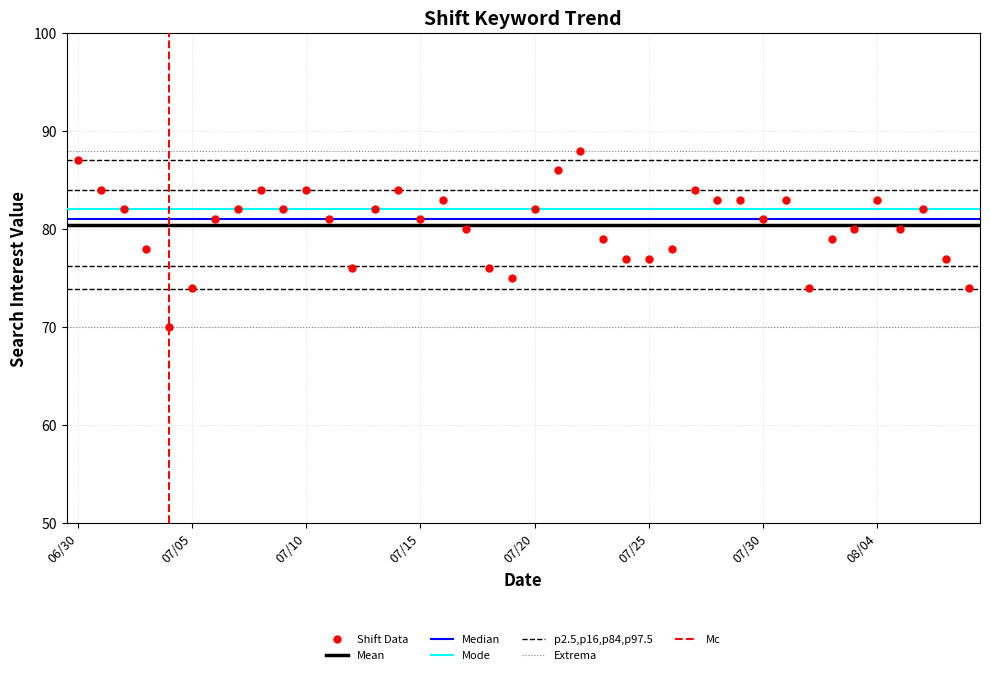

What is the lowest value of the Shift Data series?

70